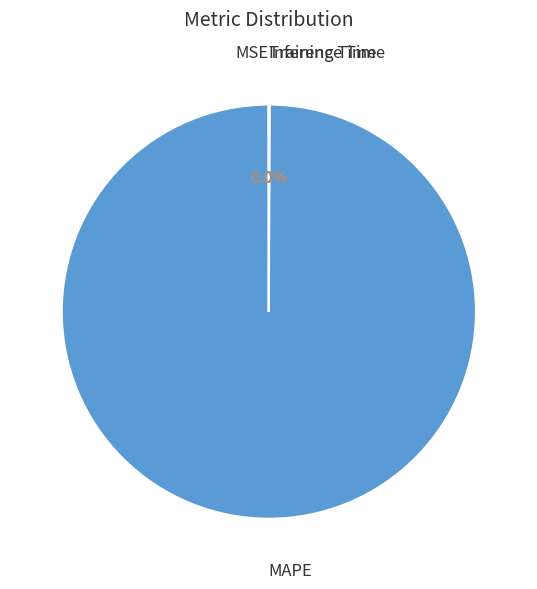

Is there a majority slice in this chart?

Yes